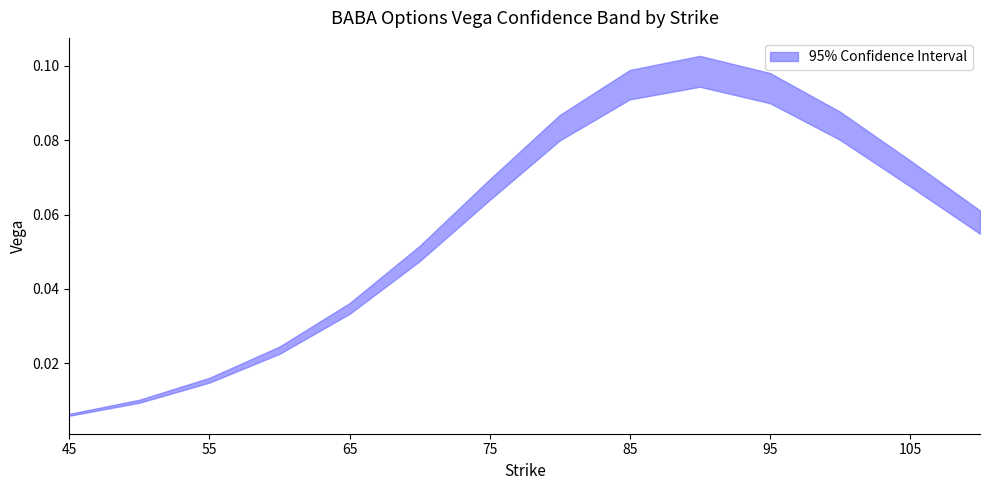

True or false: vega_lower and vega_upper cross at least once.

False